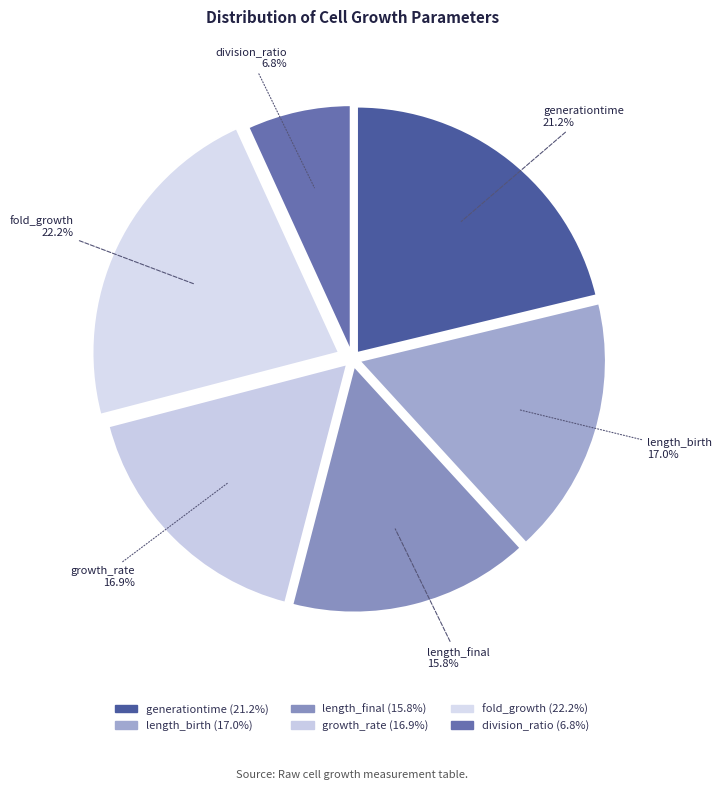

Does growth_rate account for over 50% of the chart?

No